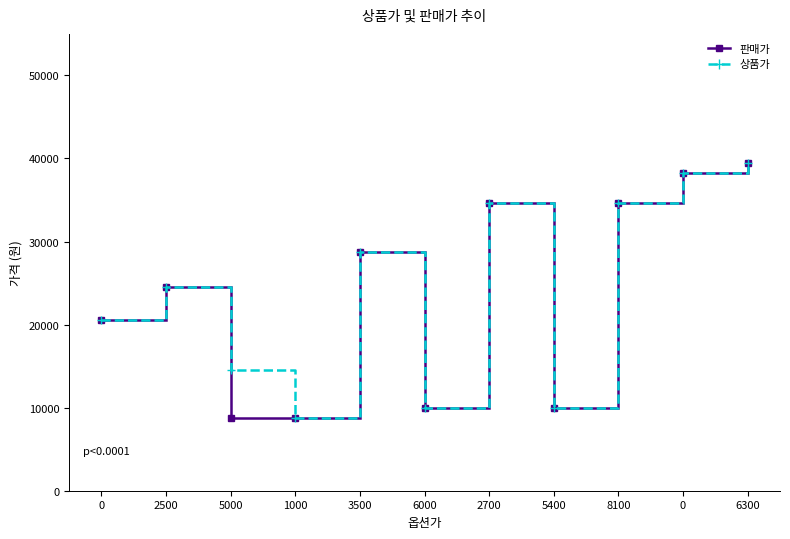

List the labels in order of 판매가 value, smallest first.

5000, 1000, 6000, 5400, 0, 2500, 3500, 2700, 8100, 0, 6300